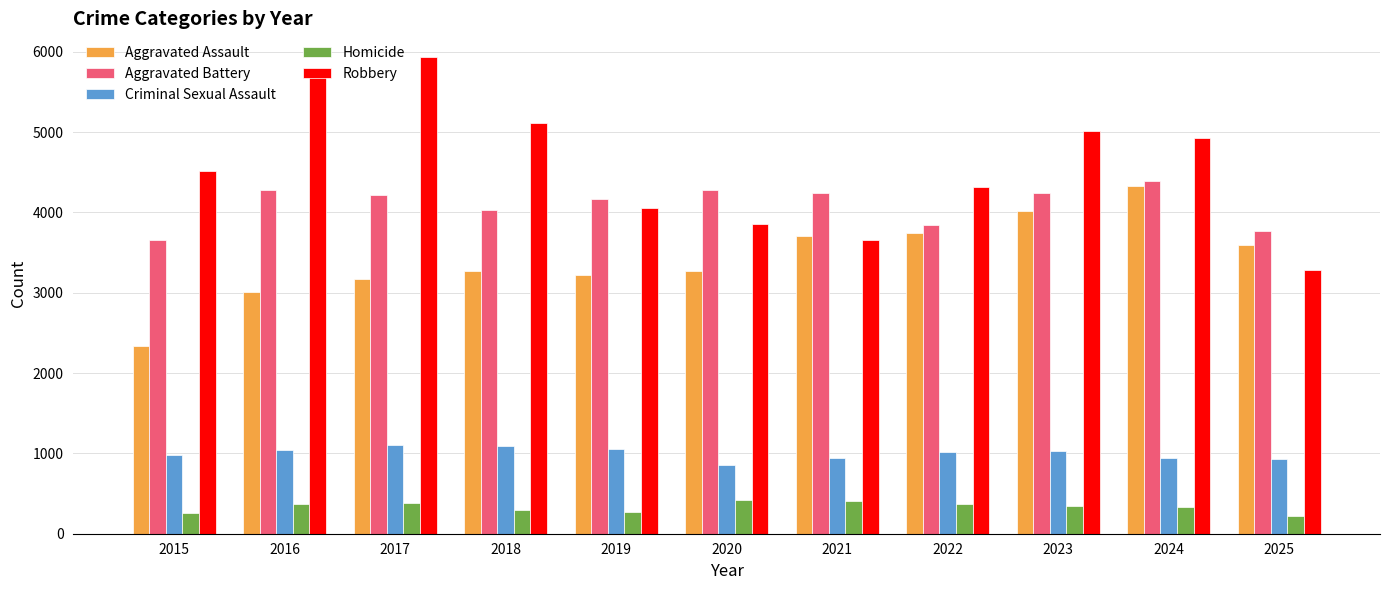

Which series has the largest total across all categories?

Robbery